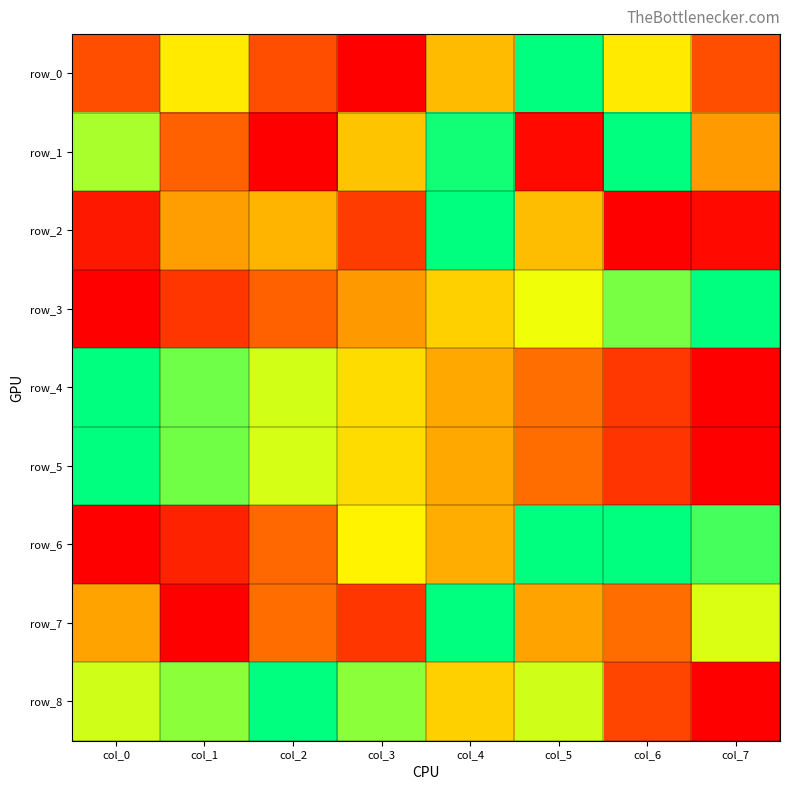

What is the average value of the row_2 series?

0.3